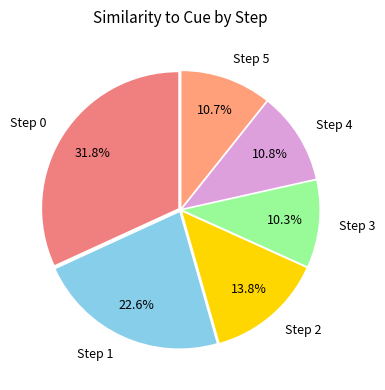

Which slice is the largest?

Step 0